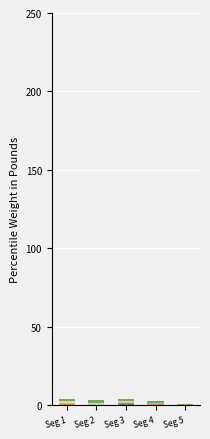

How many series are shown in this chart?

6